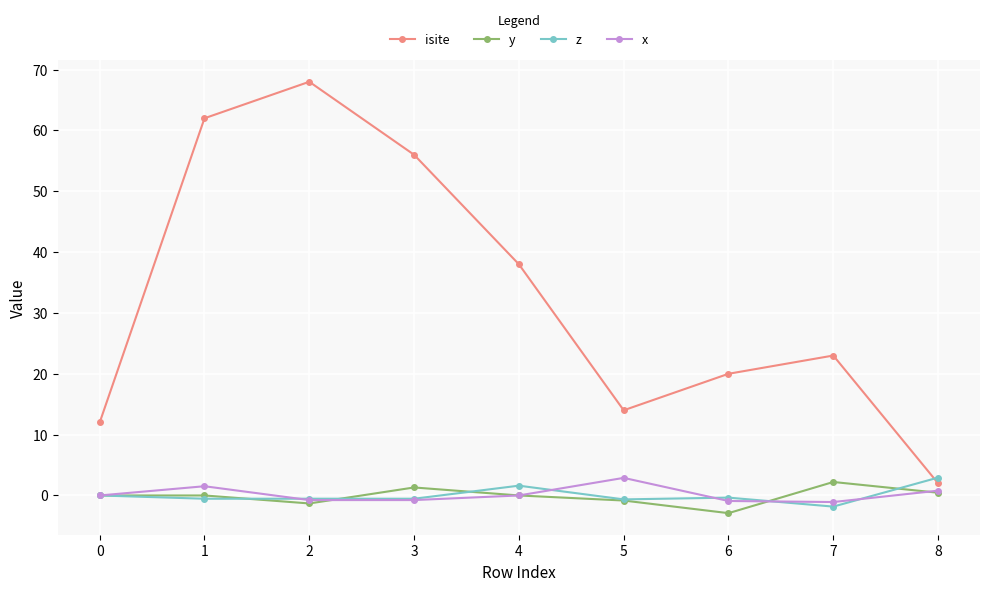

What is the greatest value displayed?

68.0